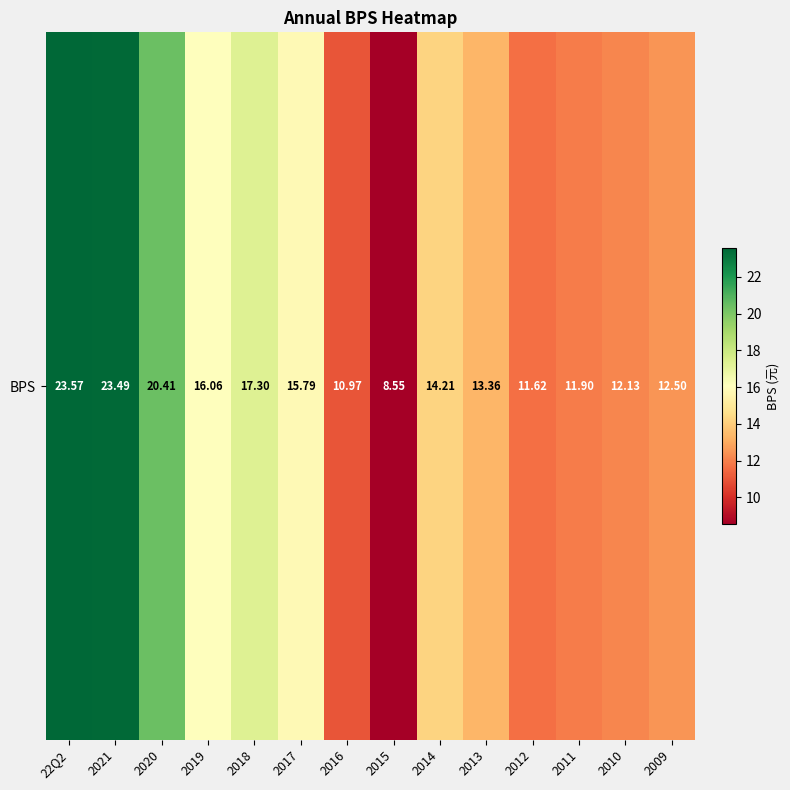

Which label corresponds to the smallest value in the chart?

2015